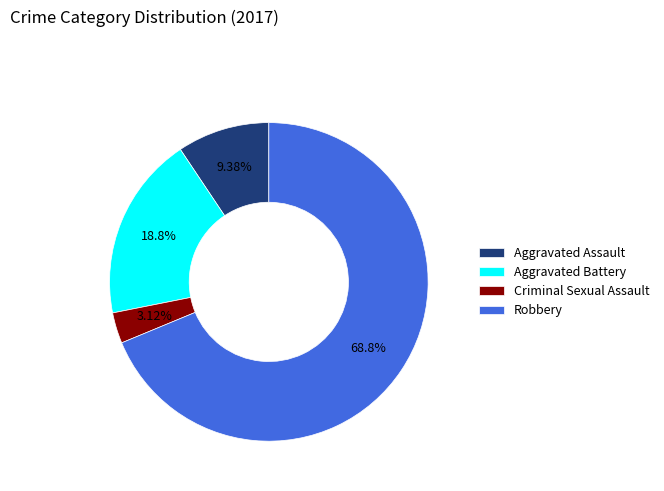

What is the ratio of the value at Robbery to the value at Aggravated Battery?

3.7